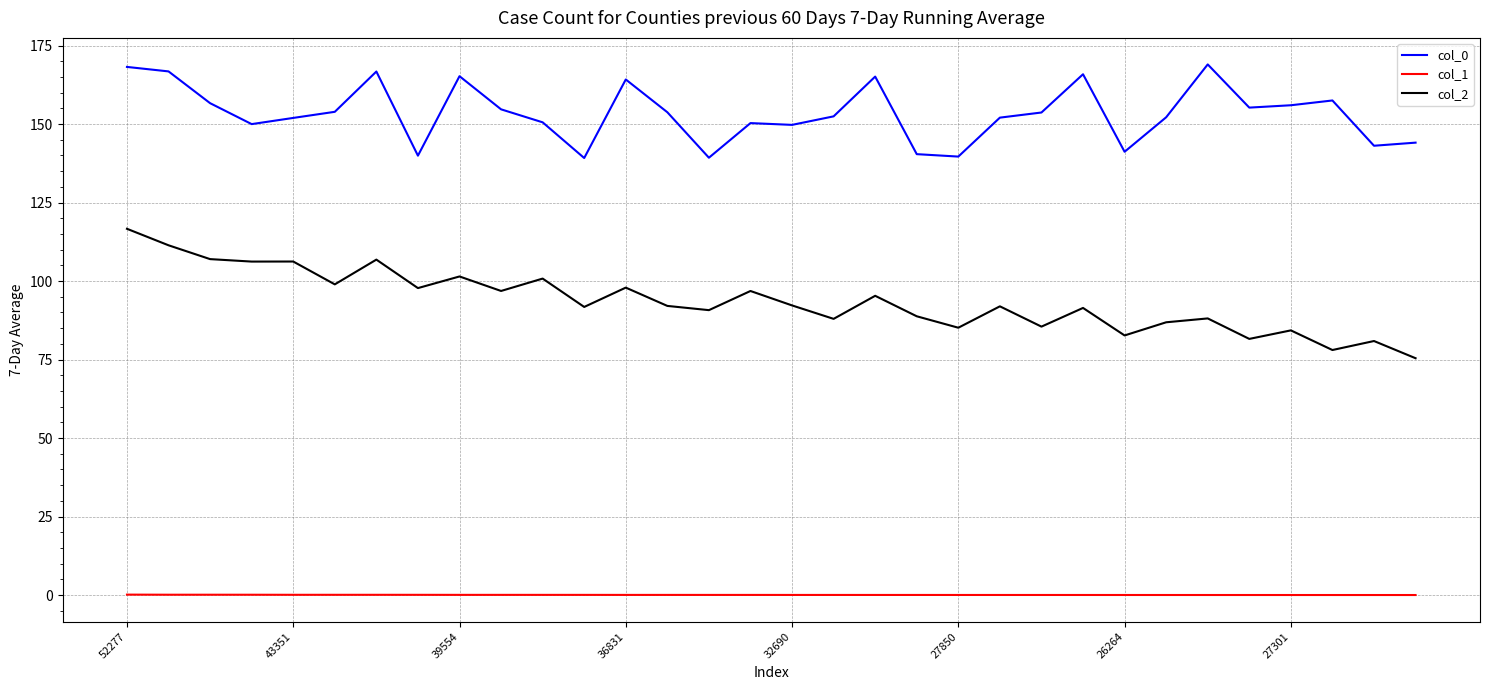

How many lines are shown in the chart?

3